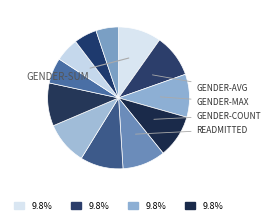

How many slices are in this pie chart?

12